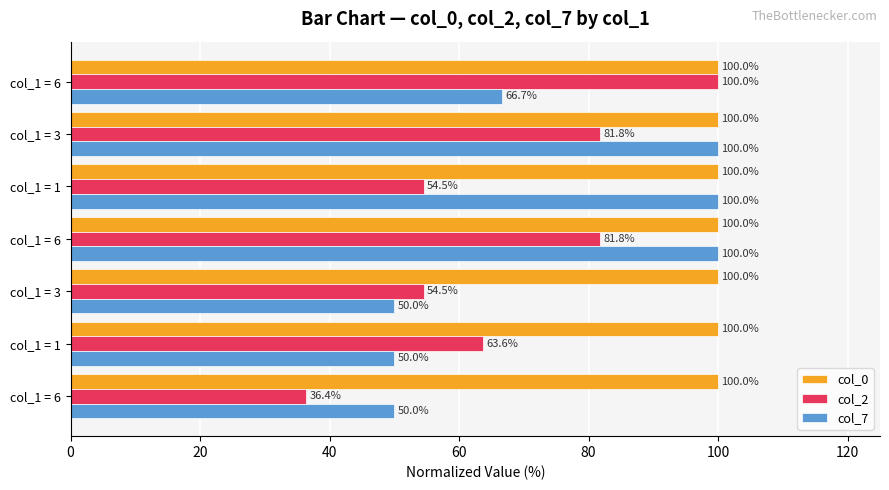

What is the value of the col_0 bar at the 6th from the left?

100.0